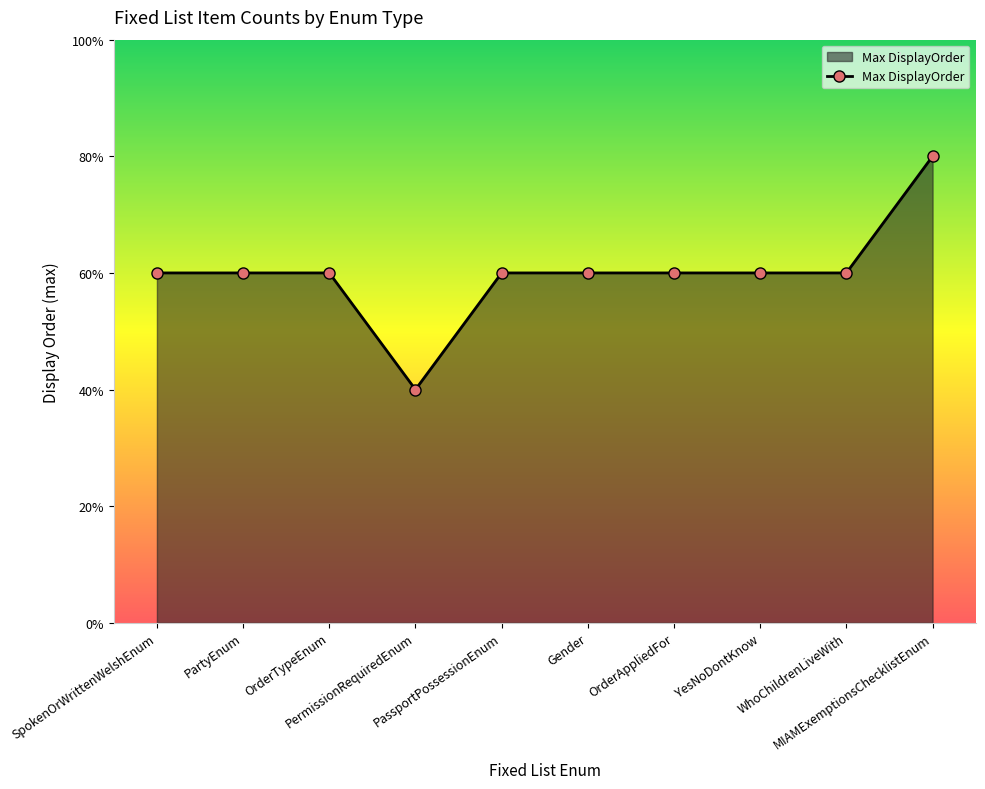

Does the chart display data point markers on the line(s)?

Yes